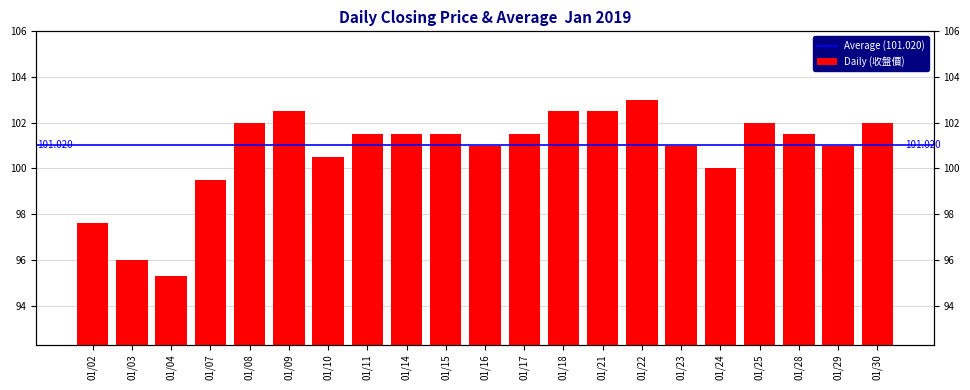

The chart shows a value of 35.1 at 01/10. True or false?

False